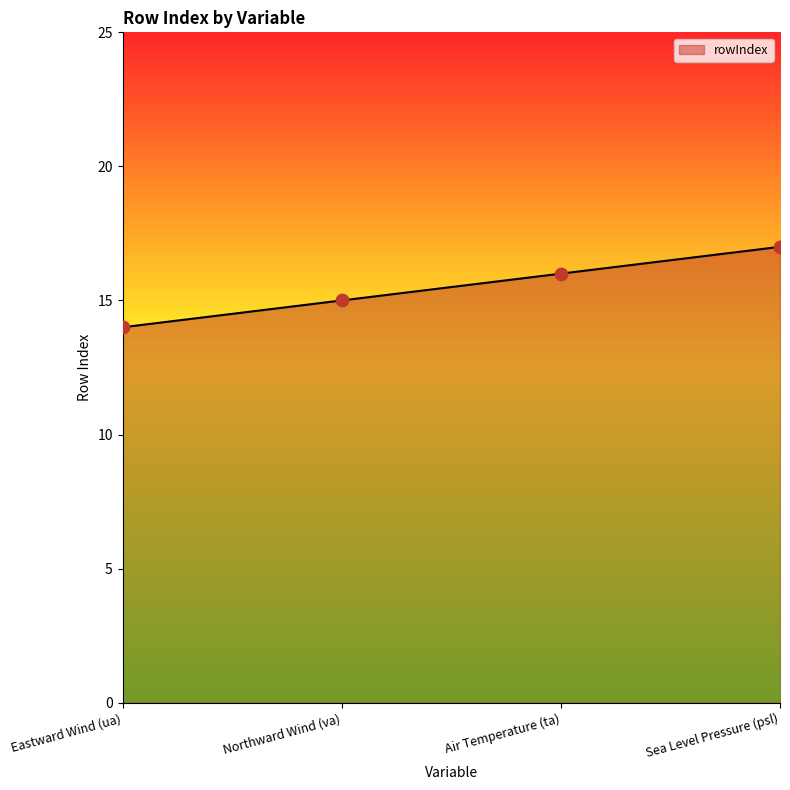

What is the ratio of the value at Air Temperature (ta) to the value at Eastward Wind (ua)?

1.1